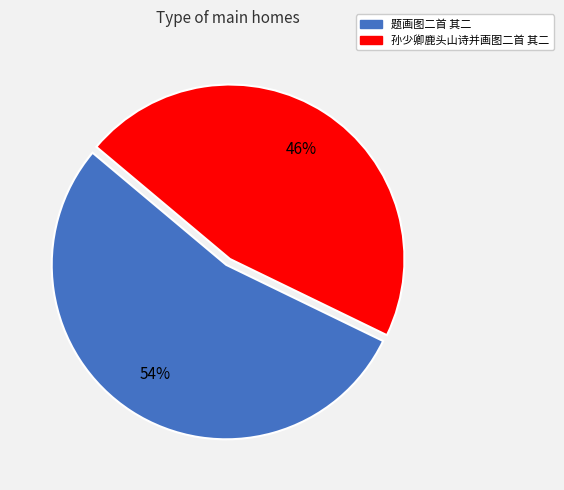

Is there any slice that represents more than half of the pie?

Yes